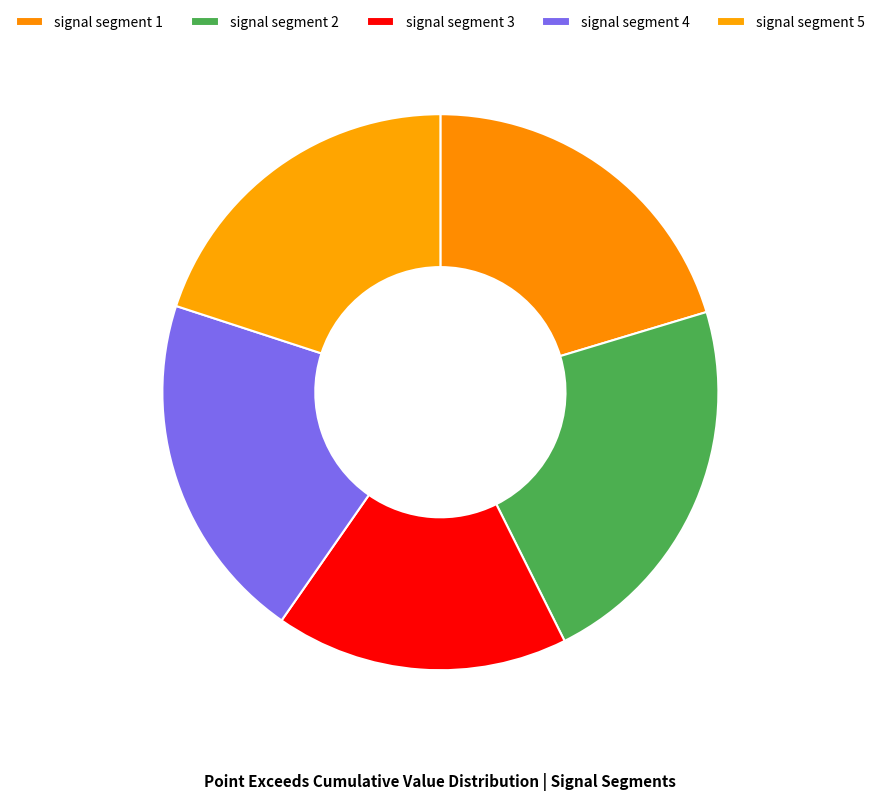

True or false: signal segment 4 accounts for 26% of the total.

False